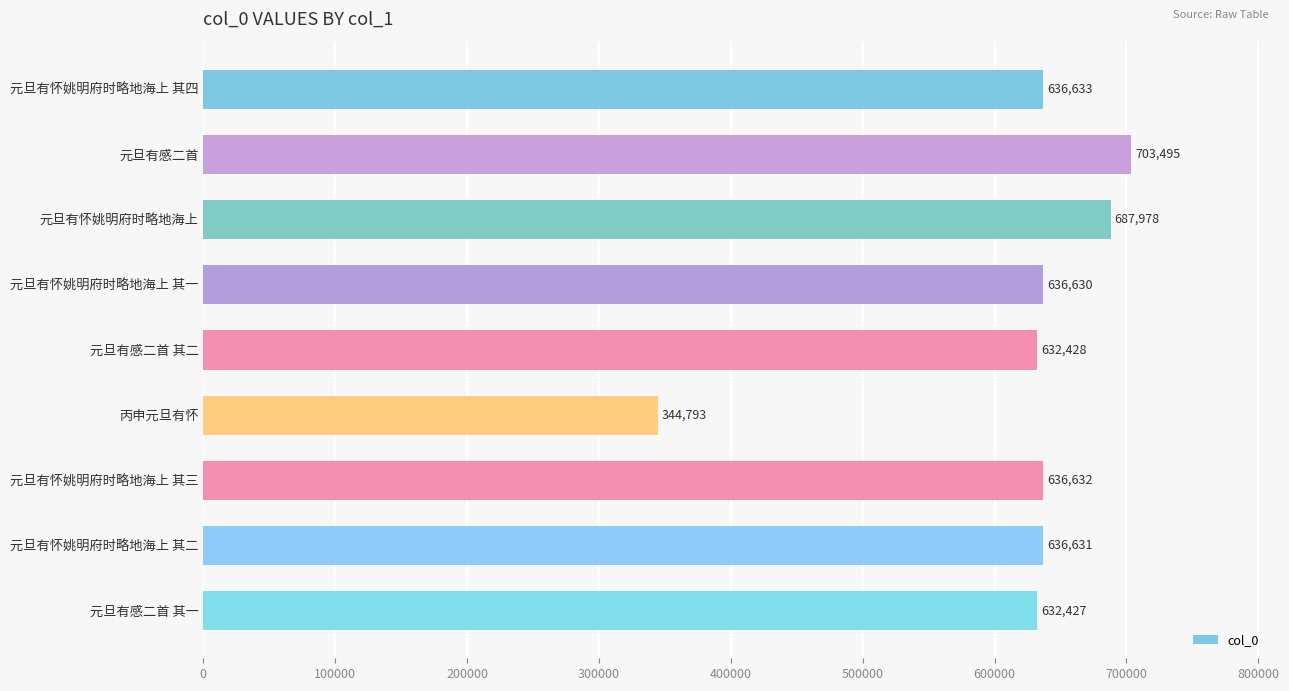

What is the change in value from 元旦有感二首 to 元旦有感二首 其一?

-71068